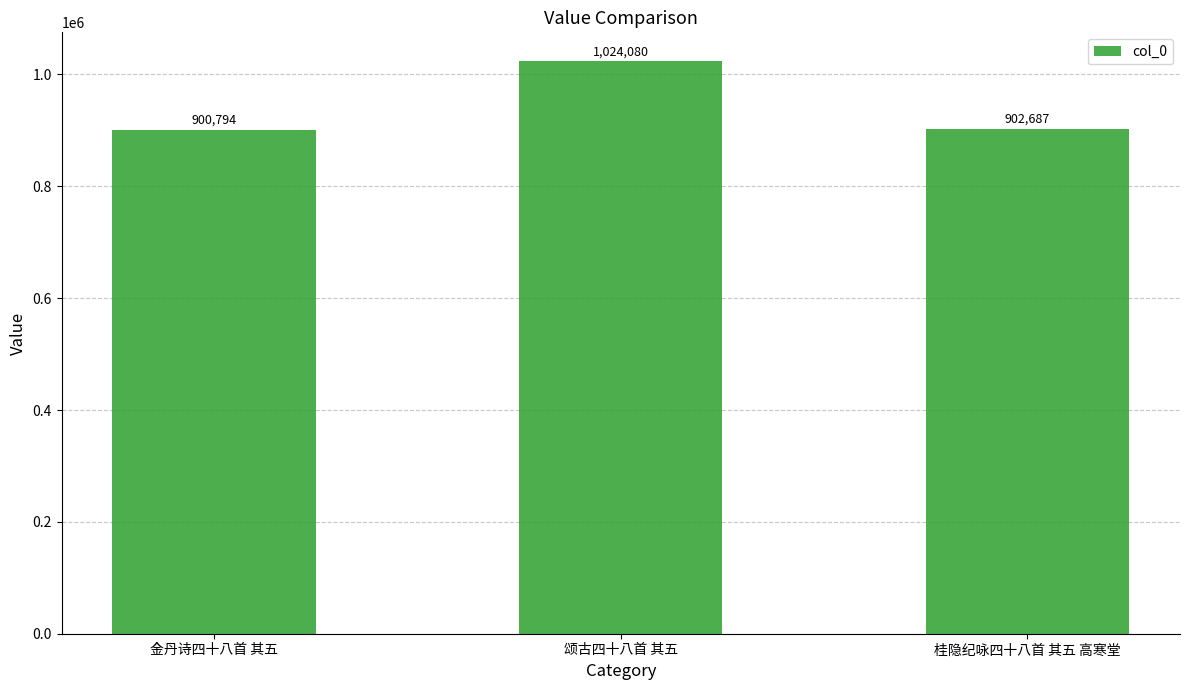

How many data points are less than 902687?

1